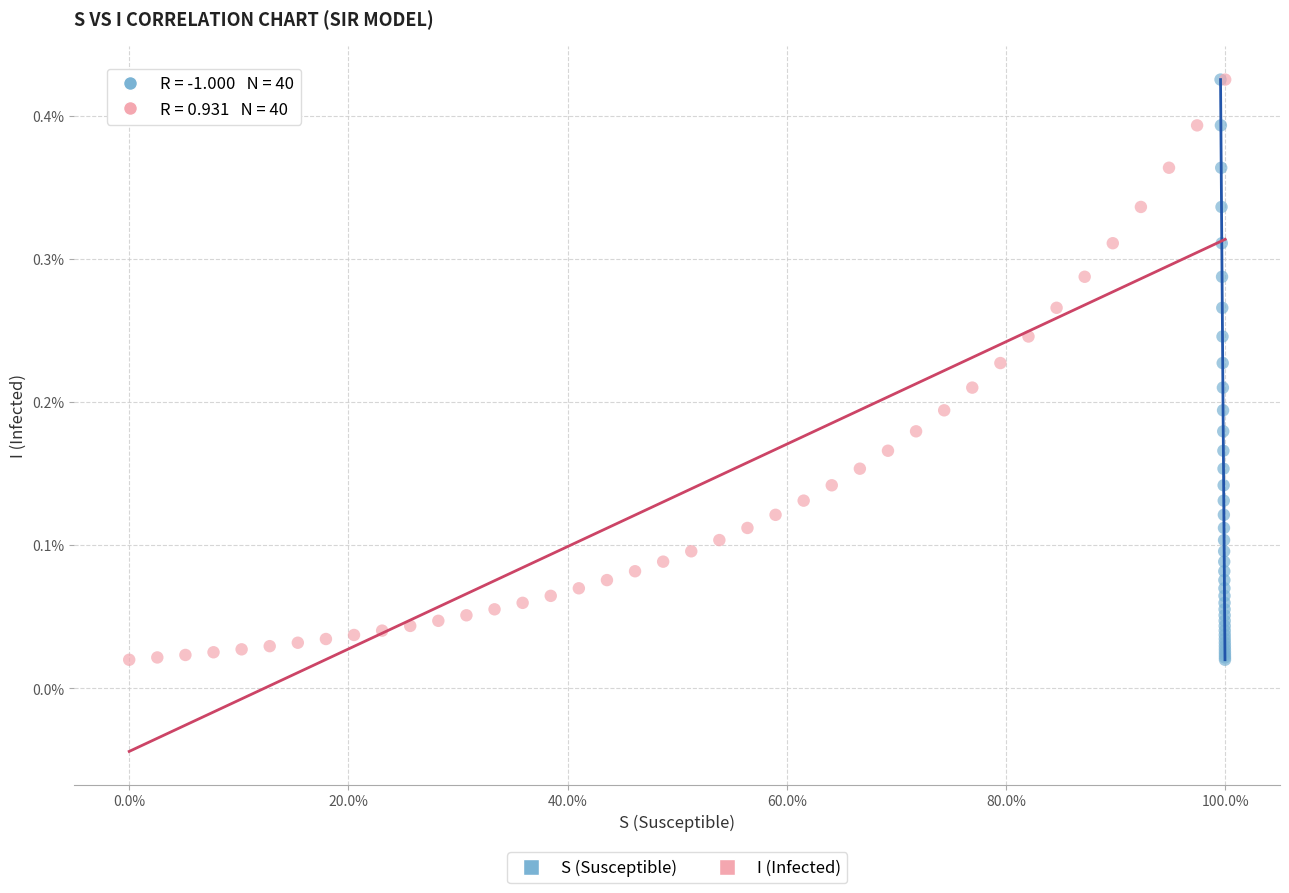

What are all the series names shown in the legend?

S (Susceptible), I (Infected)